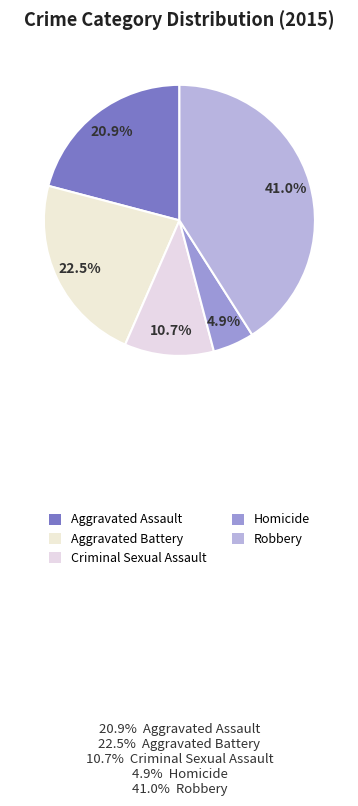

The Criminal Sexual Assault slice represents 11% of the pie. True or false?

True